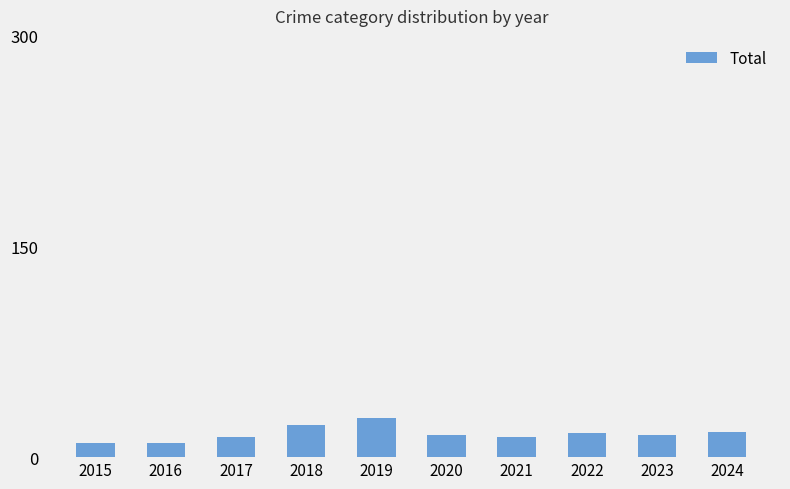

Approximately how many times larger is the value at 2016 compared to 2018?

0.4